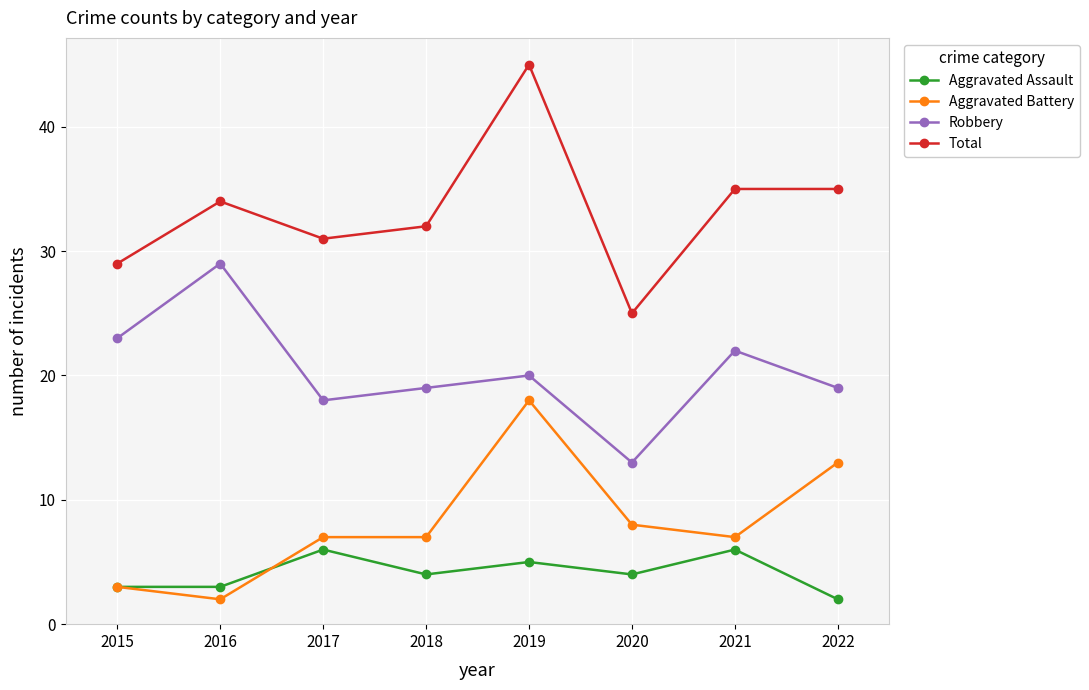

At how many categories does at least one series exceed 2?

8